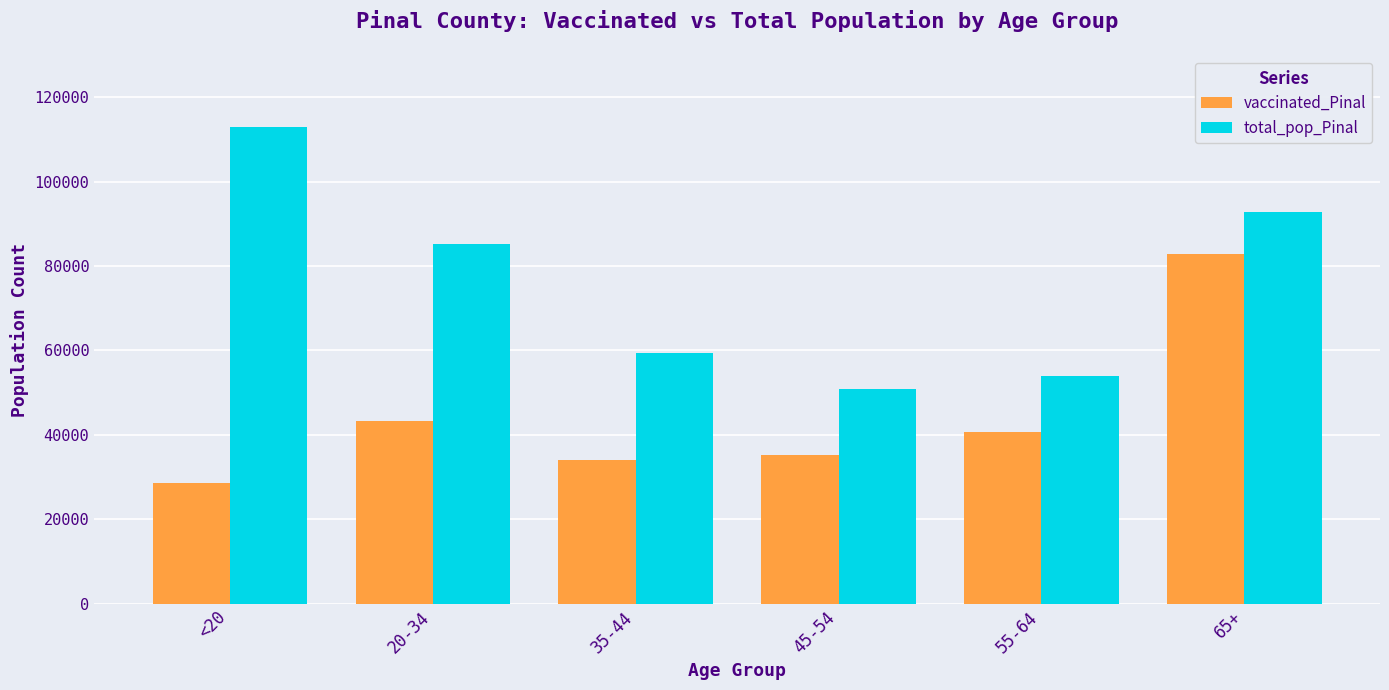

Reading left to right, list all the values displayed in this chart.

vaccinated_Pinal: 28606	43151	34087	35291	40564	82781
total_pop_Pinal: 112918	85238	59354	50883	54043	92774